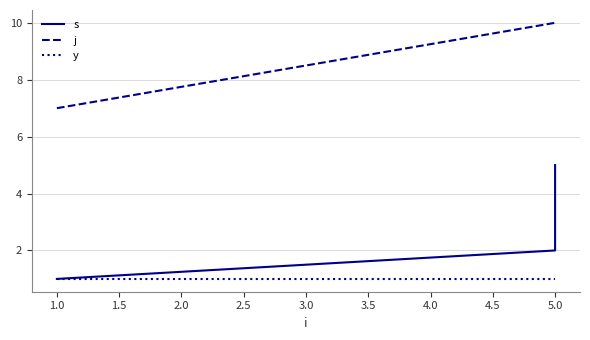

What is the lowest value of the s series?

1